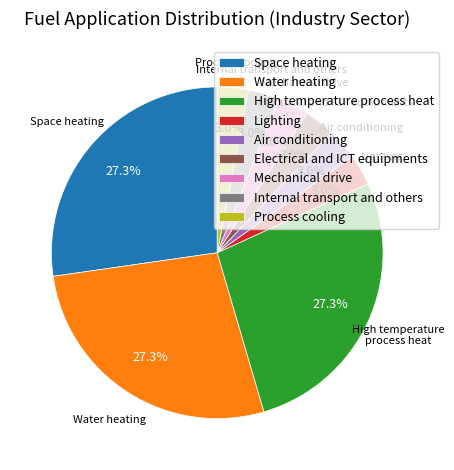

What percentage is NOT represented by Mechanical drive?

97.0%